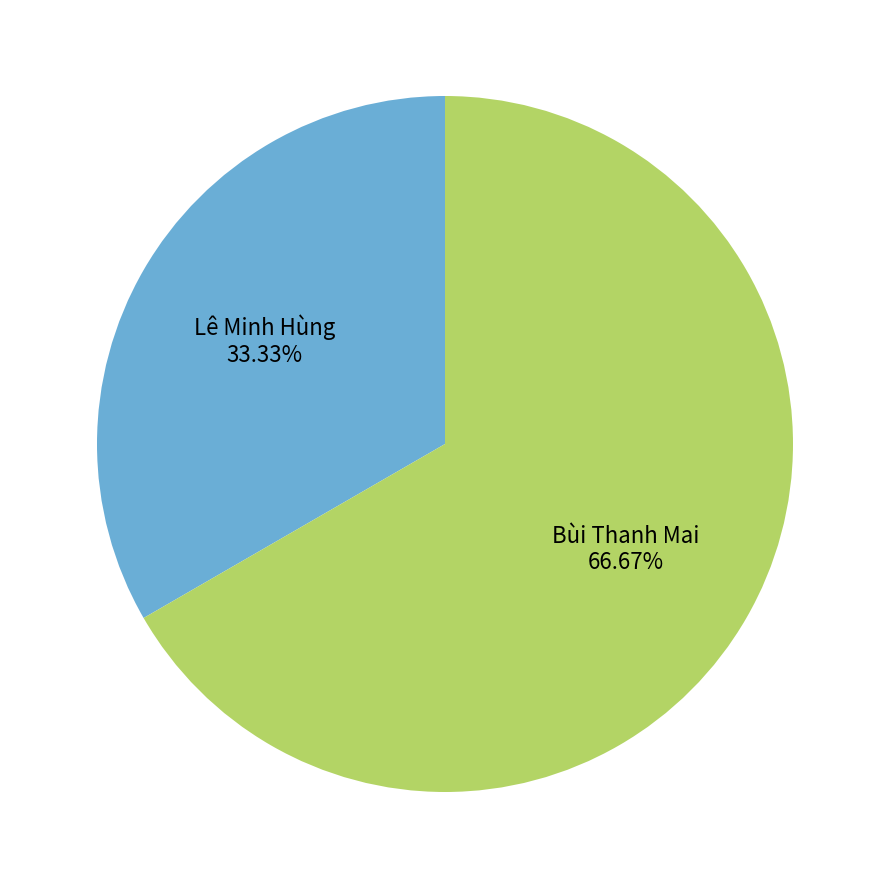

Is there any slice that represents more than half of the pie?

Yes